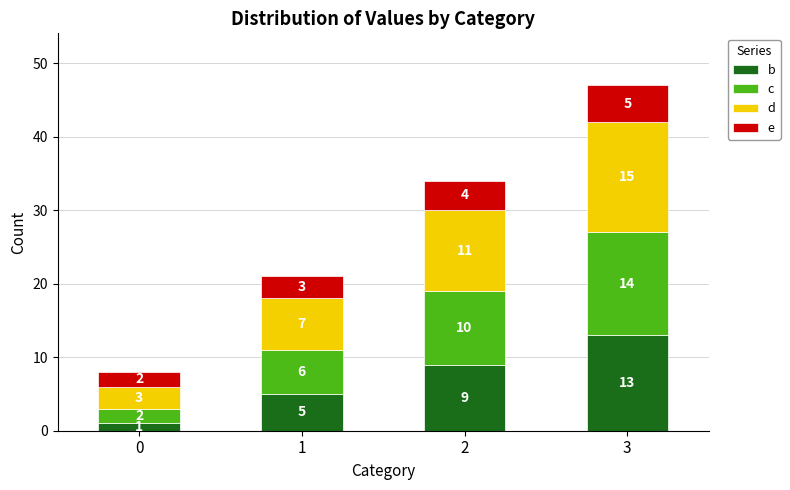

What is the total value across all series at 2?

34